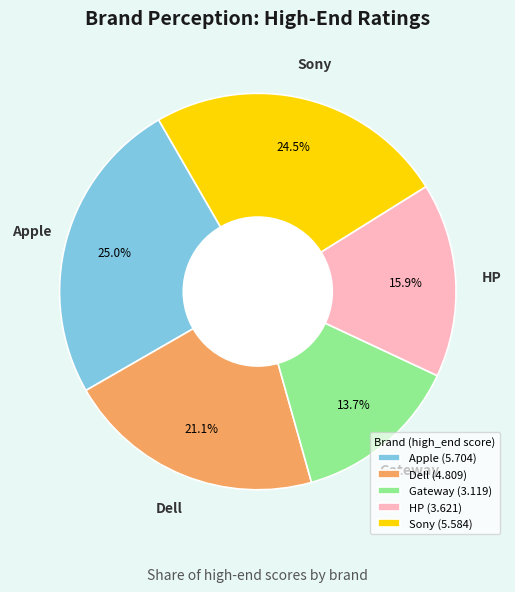

To the nearest percent, what is the difference between the largest and smallest slice percentages?

11%